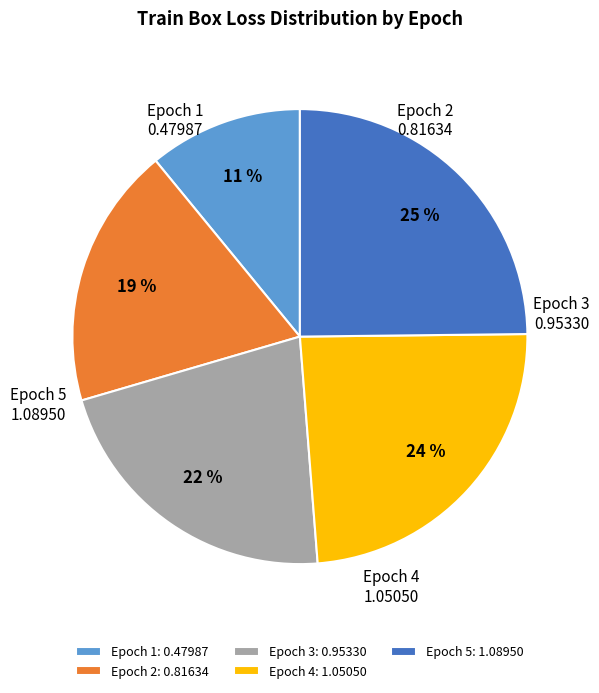

What percentage is the Epoch 5 slice, to the nearest percent?

25%